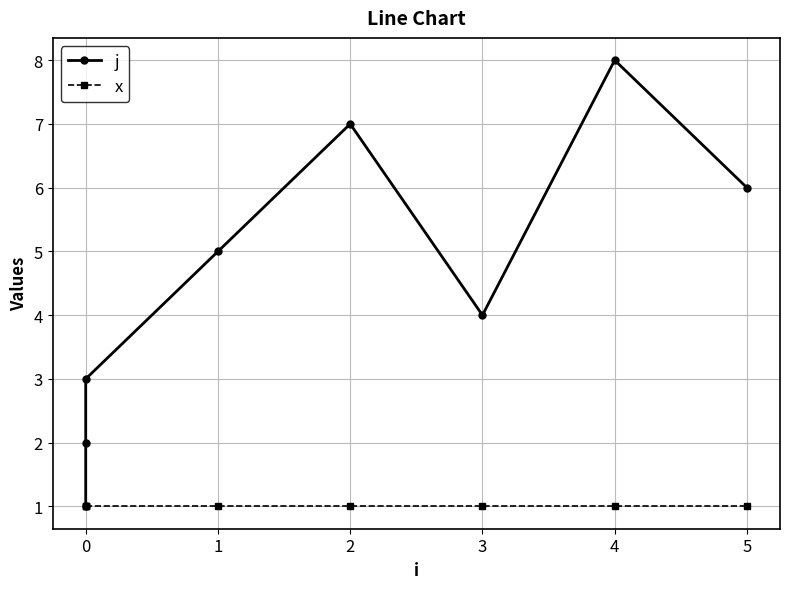

What is the sum of the x values at 2 and 0?

2